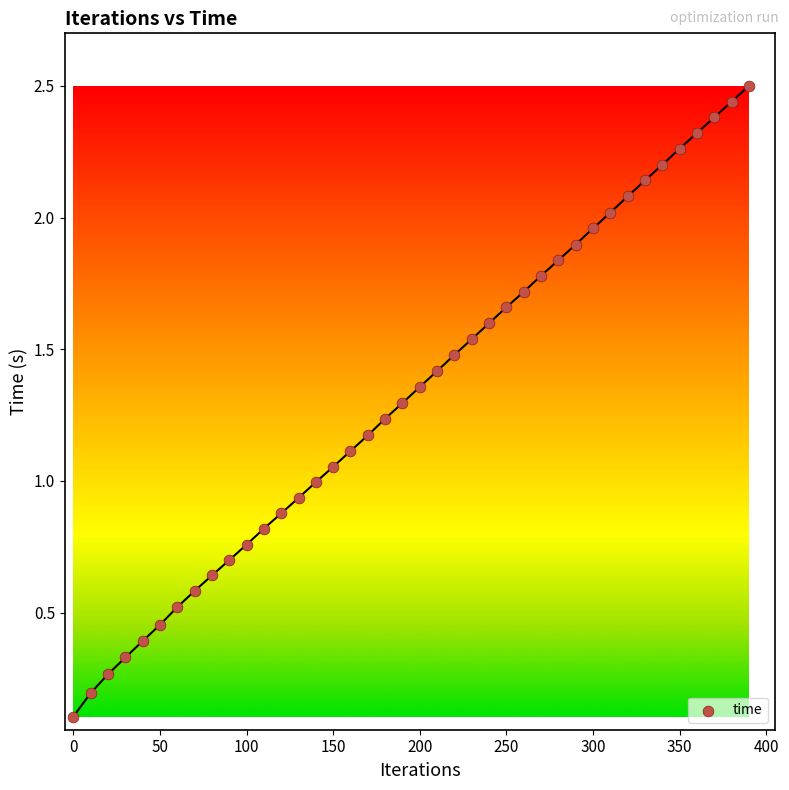

What is the range of X values (max minus min)?

390.0